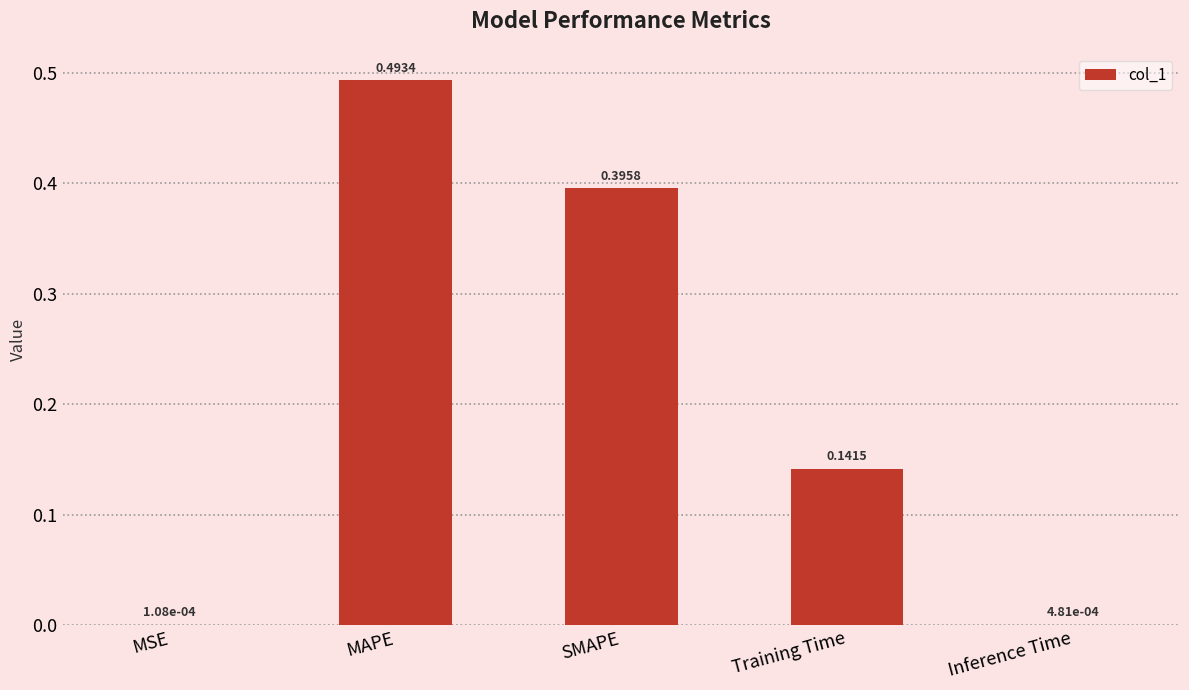

What is the sum of all values?

1.0